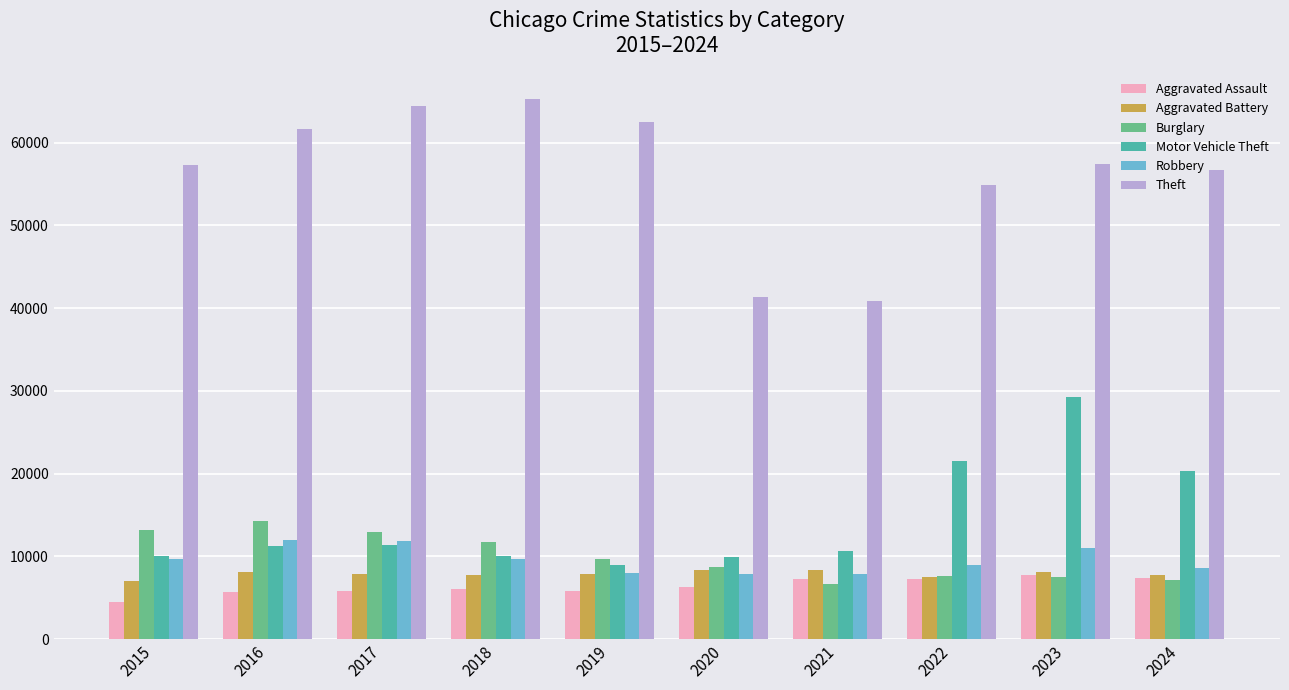

What is the difference between the maximum and minimum values in the Burglary series?

7627